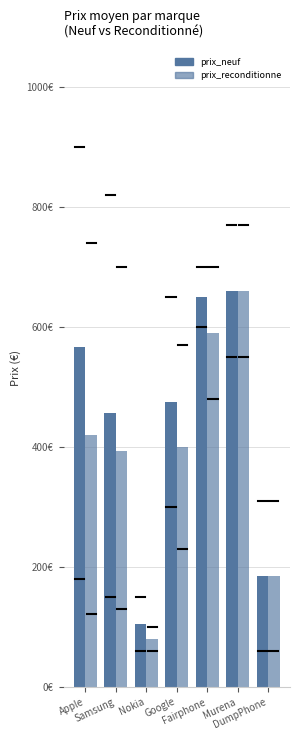

Does the chart contain stacked bars?

No